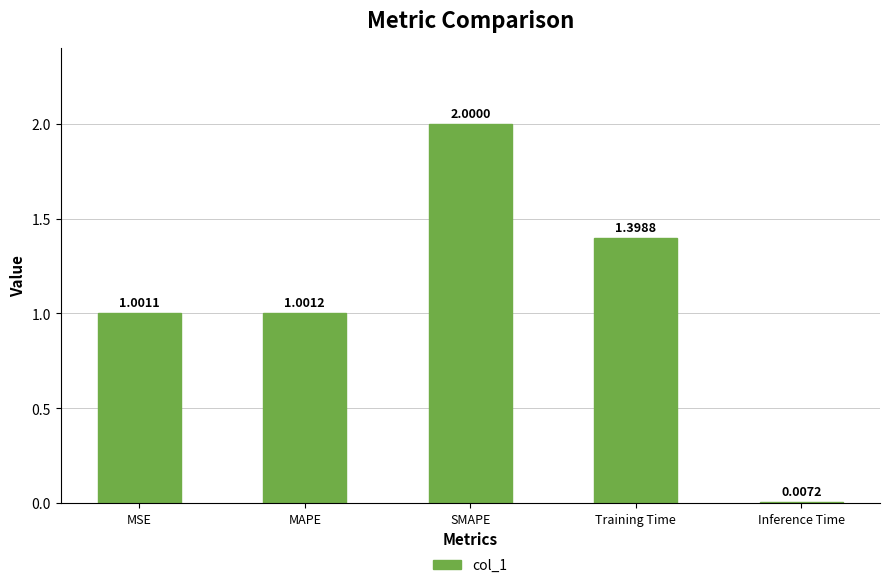

At which label does the data first exceed 1?

MSE